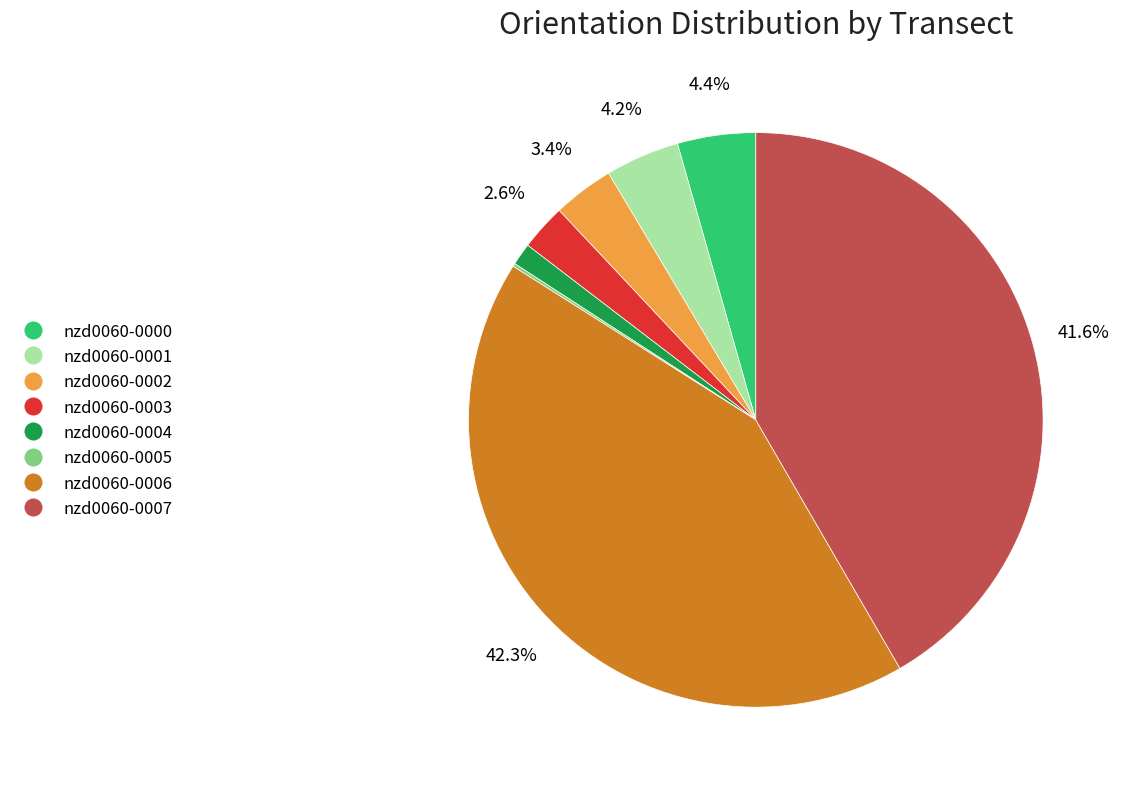

Approximately how many times larger is the value at nzd0060-0006 compared to nzd0060-0002?

12.4